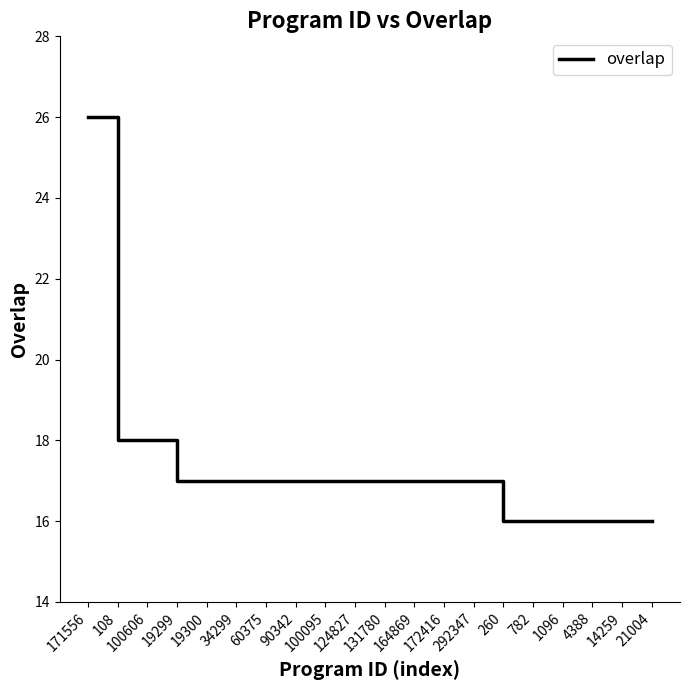

Reading right to left, list all the values displayed in this chart.

16	16	16	16	16	16	17	17	17	17	17	17	17	17	17	17	17	18	18	26